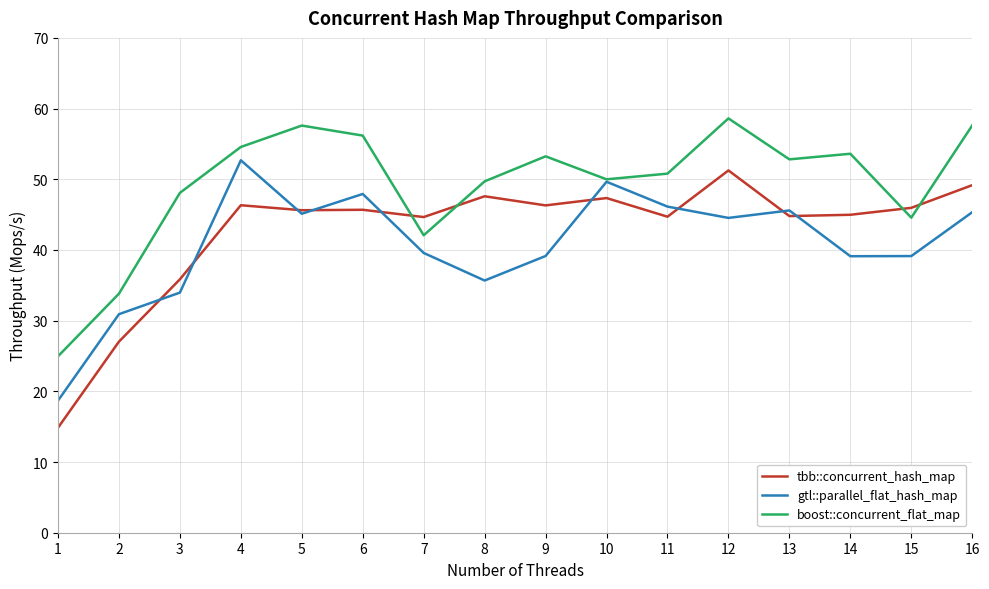

What is the smallest value displayed?

14.9